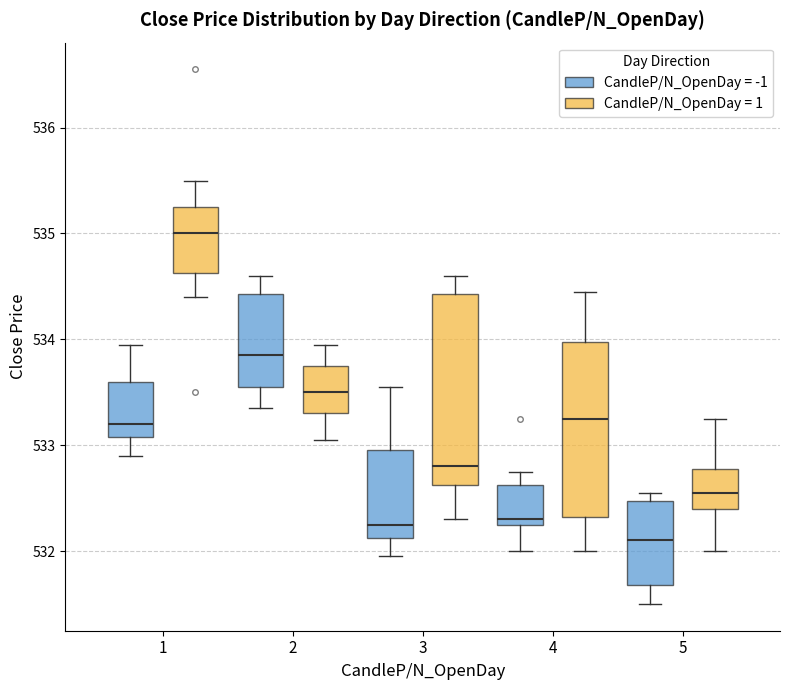

Reading left to right, transcribe this box plot: for each box, give where its median line is, the range the box spans, and where its two whiskers end, as read against the y-axis. The values are not printed on the chart, so give them approximately, as read against the axis.

1 (CandleP/N_OpenDay = -1): median 533.2, box 533.1 to 533.6, whiskers 532.9 to 534.0
1 (CandleP/N_OpenDay = 1): median 535.0, box 534.6 to 535.3, whiskers 534.4 to 535.5
2 (CandleP/N_OpenDay = -1): median 533.9, box 533.6 to 534.4, whiskers 533.4 to 534.6
2 (CandleP/N_OpenDay = 1): median 533.5, box 533.3 to 533.8, whiskers 533.1 to 534.0
3 (CandleP/N_OpenDay = -1): median 532.3, box 532.1 to 533.0, whiskers 532.0 to 533.6
3 (CandleP/N_OpenDay = 1): median 532.8, box 532.6 to 534.4, whiskers 532.3 to 534.6
4 (CandleP/N_OpenDay = -1): median 532.3 (just above the box's lower edge), box 532.3 to 532.6, whiskers 532.0 to 532.8
4 (CandleP/N_OpenDay = 1): median 533.3, box 532.3 to 534.0, whiskers 532.0 to 534.5
5 (CandleP/N_OpenDay = -1): median 532.1, box 531.7 to 532.5, whiskers 531.5 to 532.6
5 (CandleP/N_OpenDay = 1): median 532.6, box 532.4 to 532.8, whiskers 532.0 to 533.3